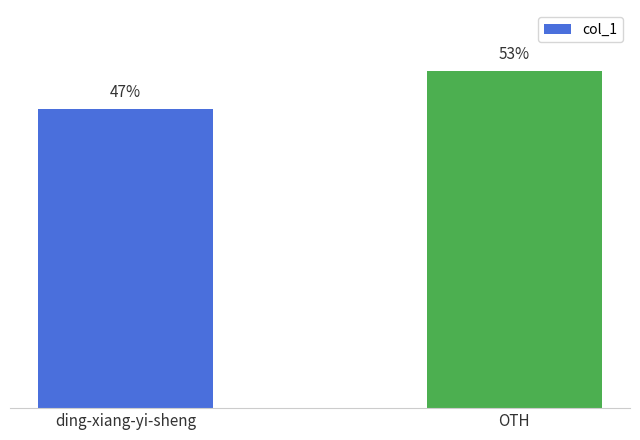

Are the bars horizontal?

No